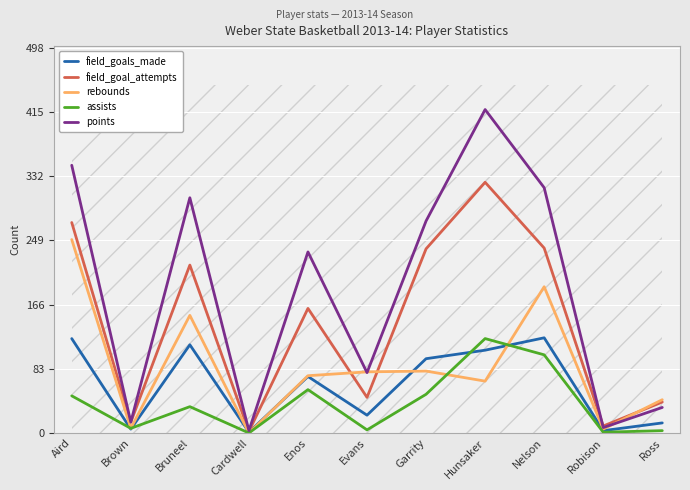

Rank the categories by assists value from lowest to highest.

Cardwell, Robison, Ross, Evans, Brown, Bruneel, Aird, Garrity, Enos, Nelson, Hunsaker